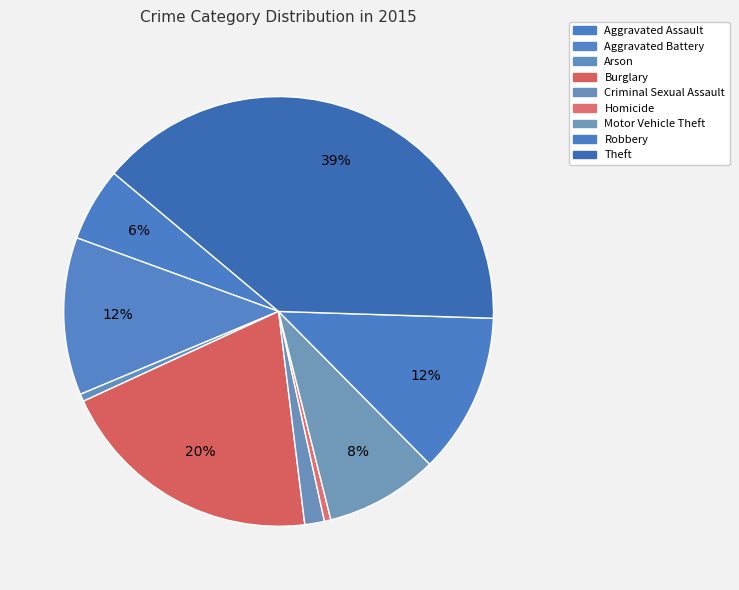

To the nearest percent, what percentage of the pie is Motor Vehicle Theft?

8%